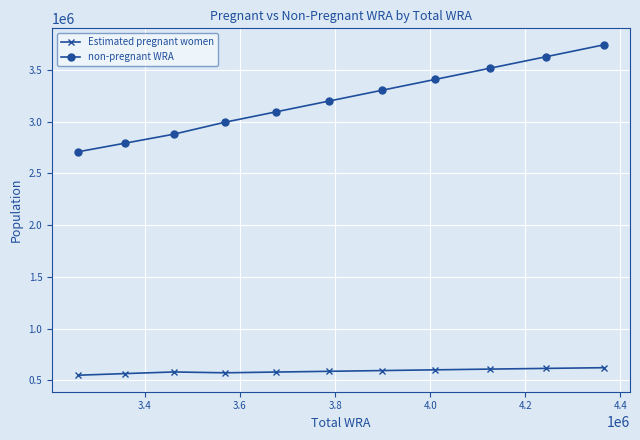

Which series has the largest total across all categories?

non-pregnant WRA